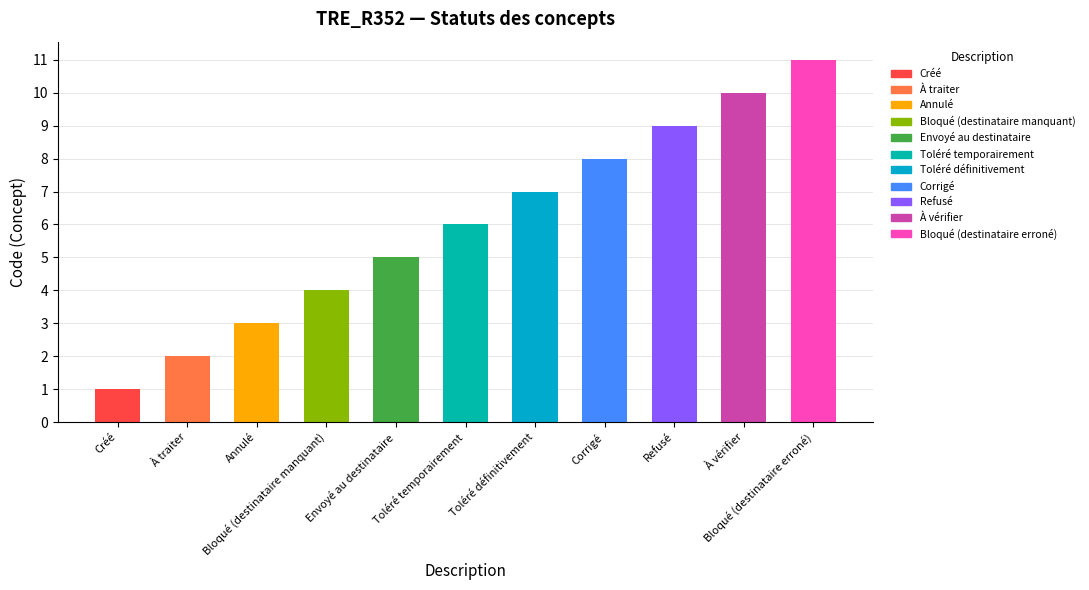

List the labels in order of value, largest first.

Bloqué (destinataire erroné), À vérifier, Refusé, Corrigé, Toléré définitivement, Toléré temporairement, Envoyé au destinataire, Bloqué (destinataire manquant), Annulé, À traiter, Créé